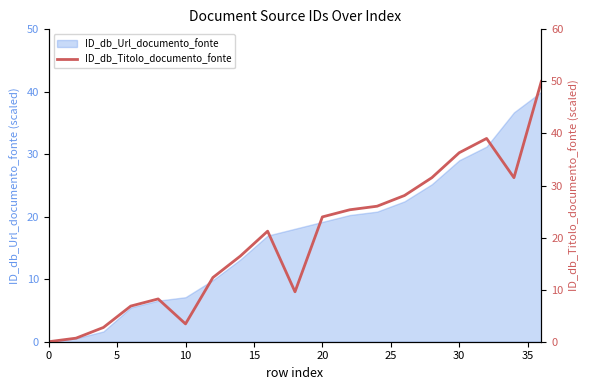

What is the sum of all values?

373.3